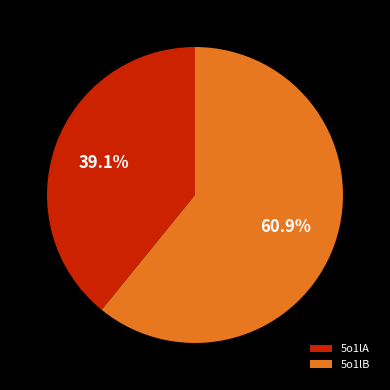

Which slice is the smallest?

5o1lA